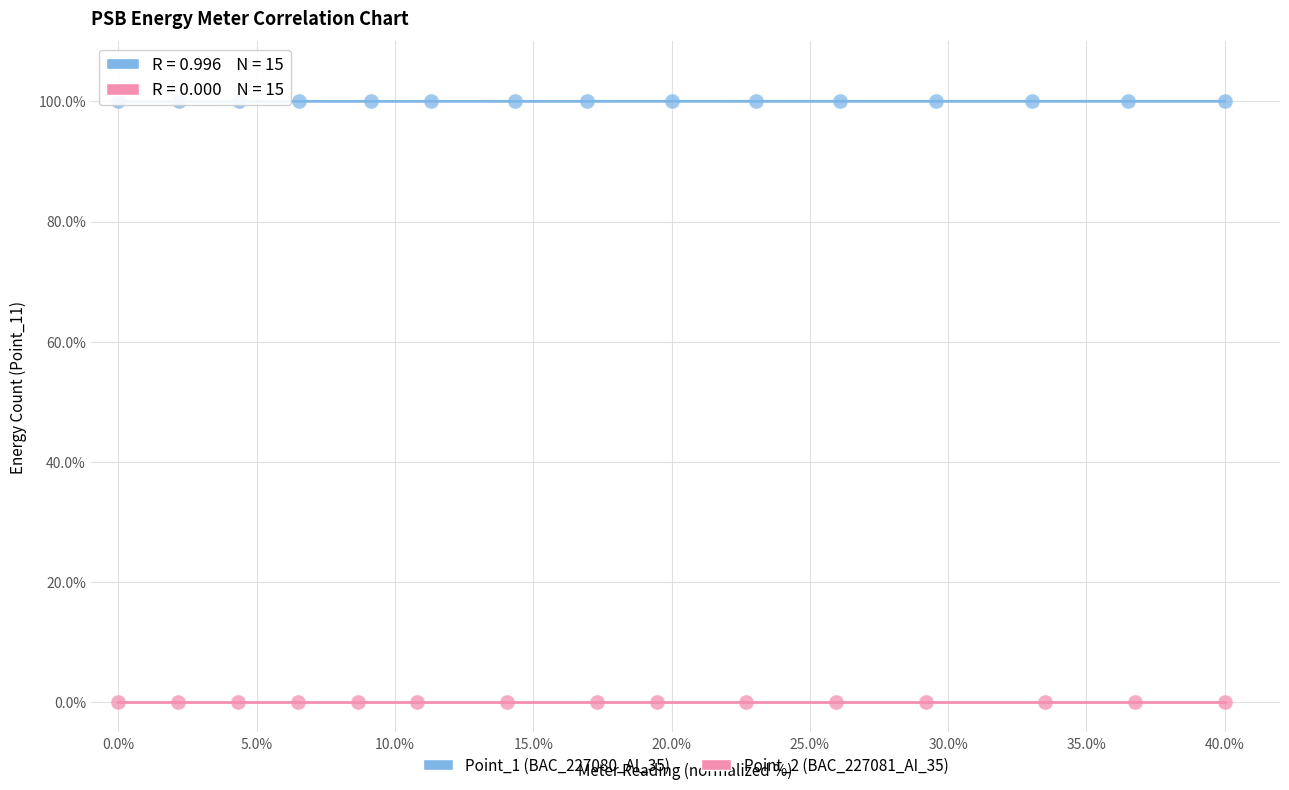

Which series reaches the minimum Y coordinate?

Point_2 (BAC_227081_AI_35)